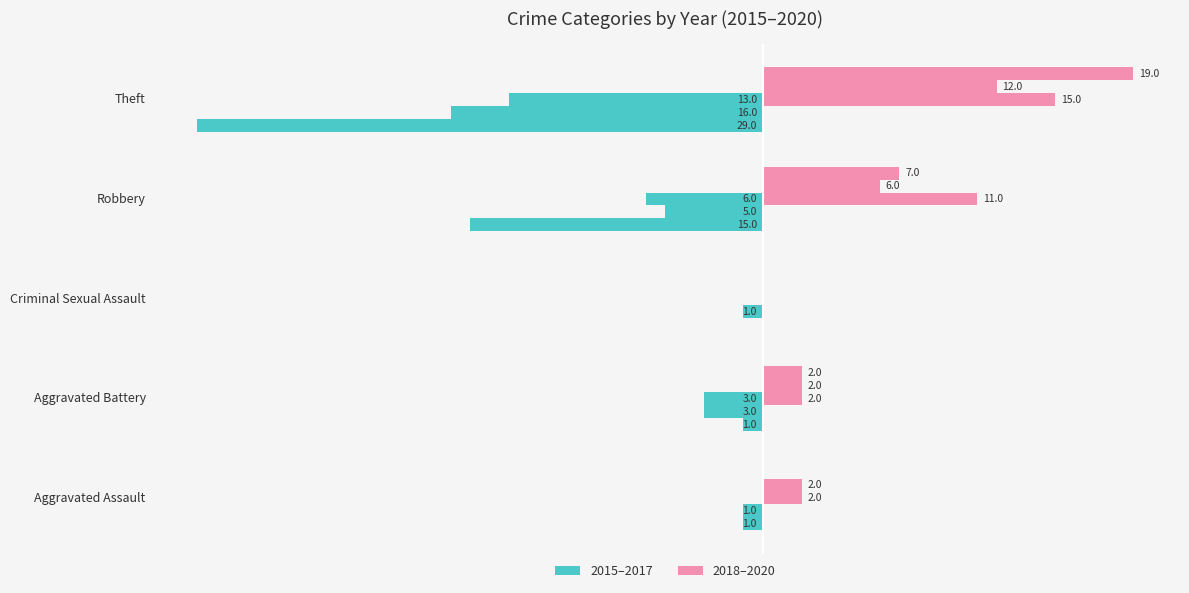

Where does the 2019 series first go above 2?

Robbery